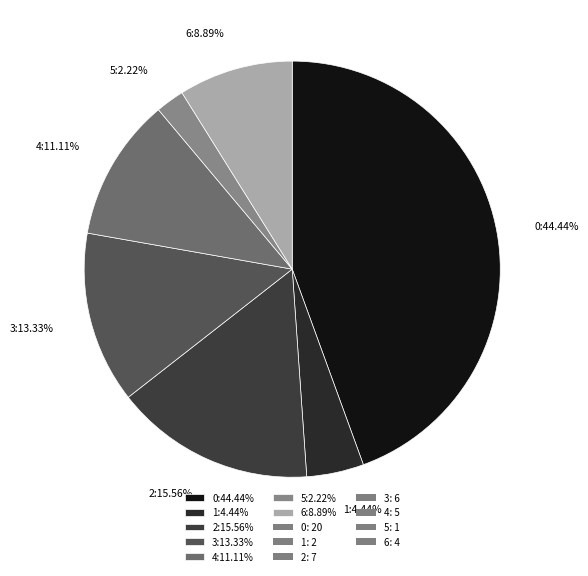

Combined, do 2:15.56% and 3:13.33% account for over 50%?

No